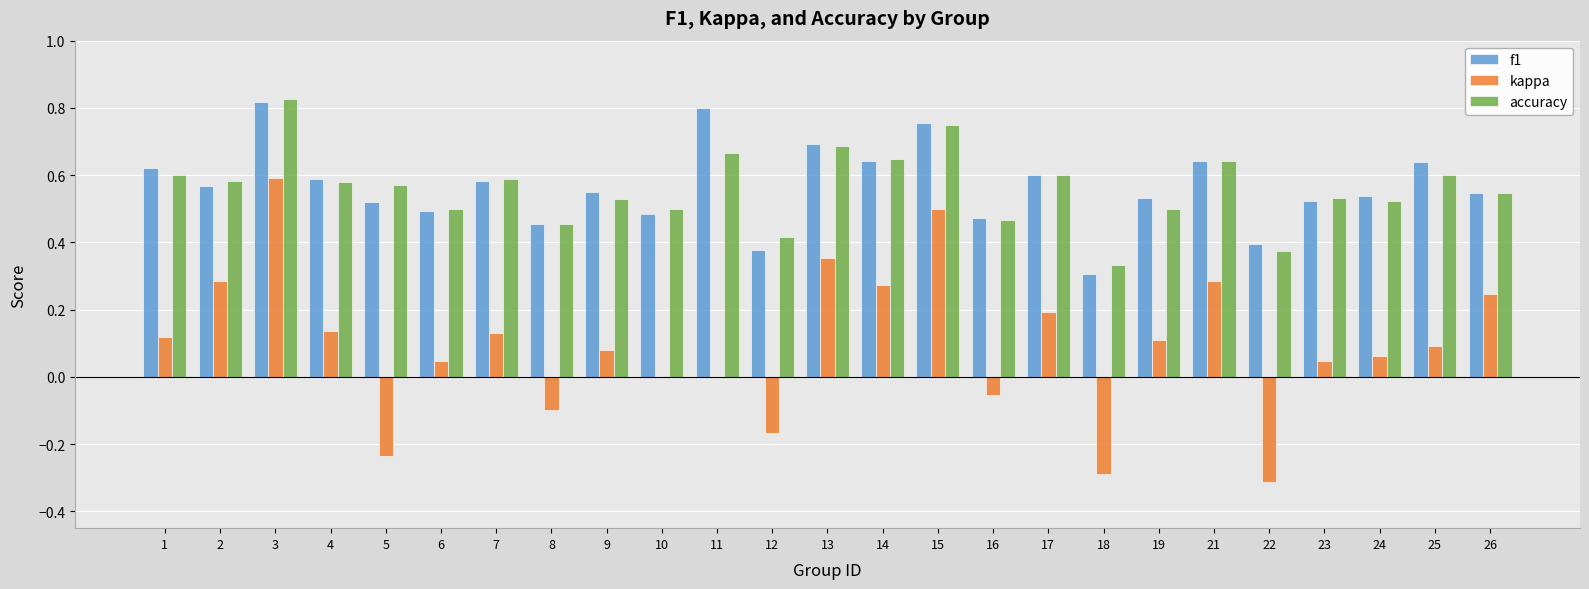

What is the sum of all kappa values?

2.4